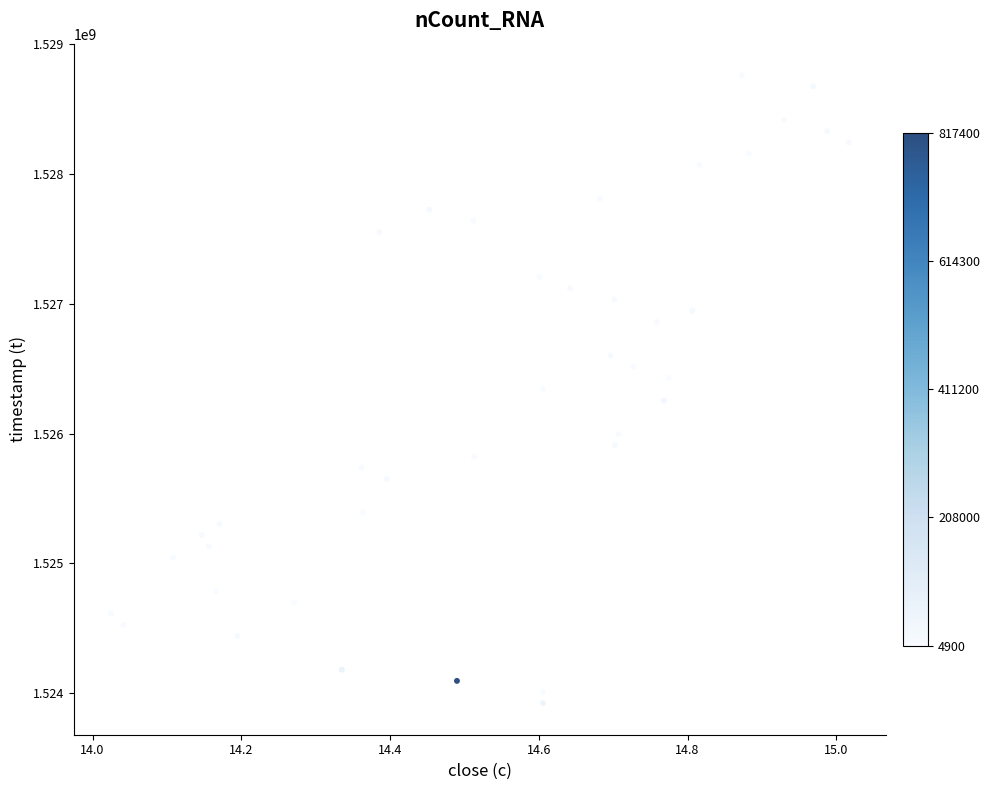

What is the range of Y values (max minus min)?

4838400